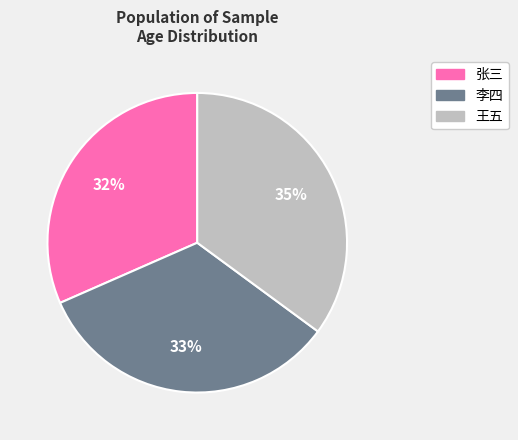

Is the sum of 张三 and 李四 greater than half?

Yes